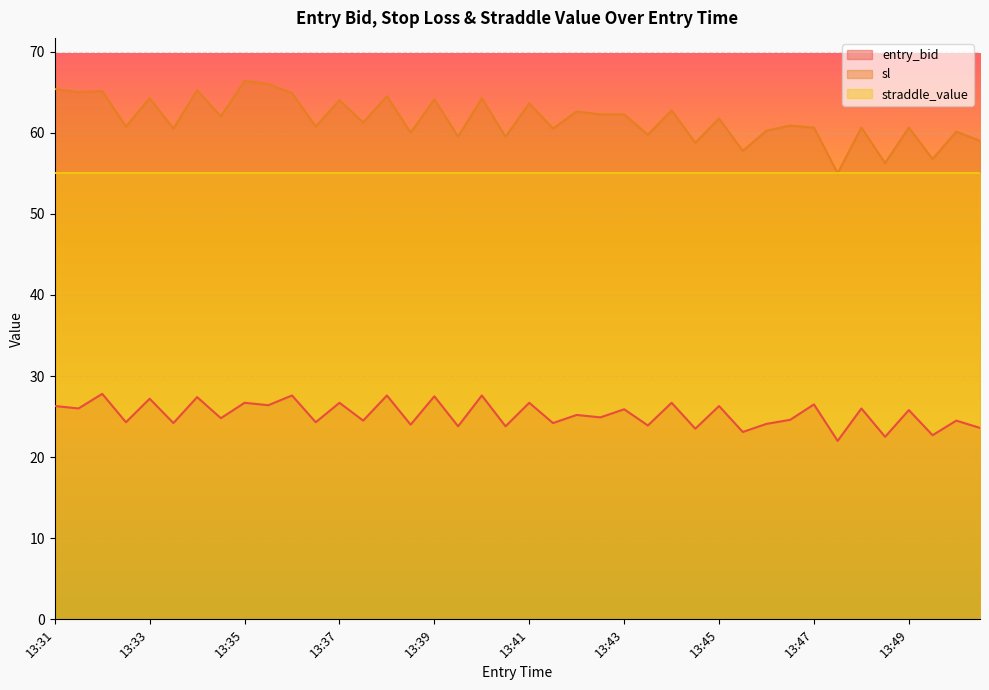

True or false: entry_bid and sl intersect in this chart.

False